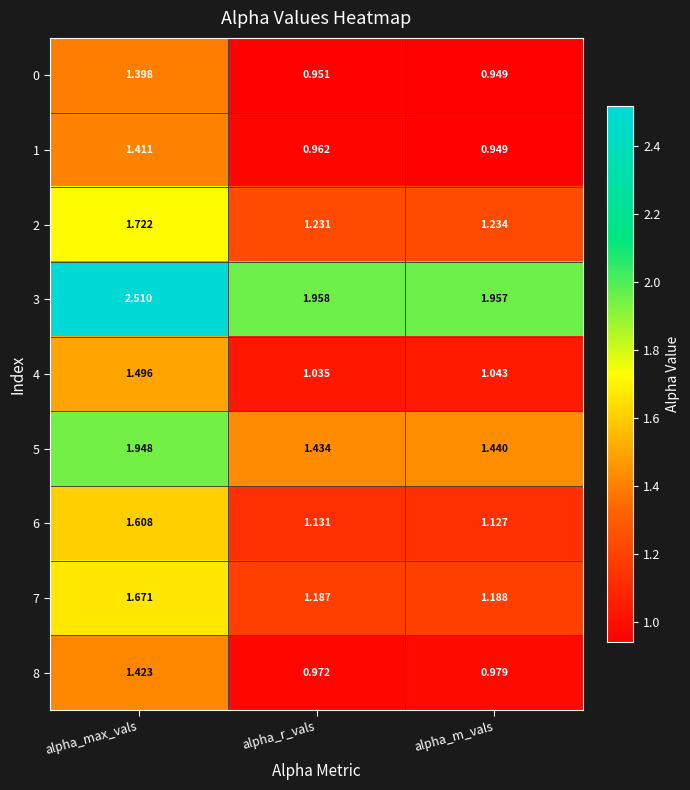

Rank the series by their maximum value, from highest to lowest.

3, 5, 2, 7, 6, 4, 8, 1, 0